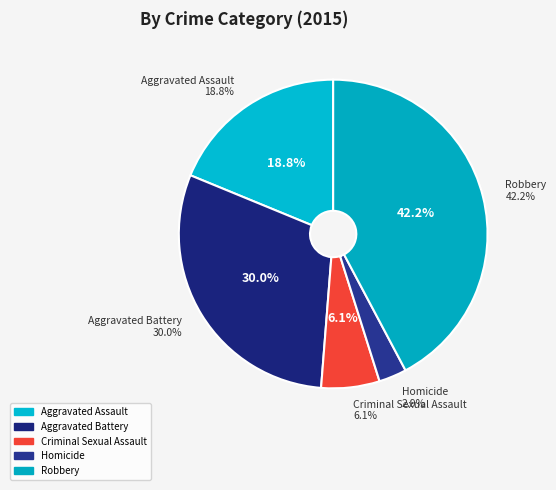

True or false: Aggravated Battery accounts for 44% of the total.

False